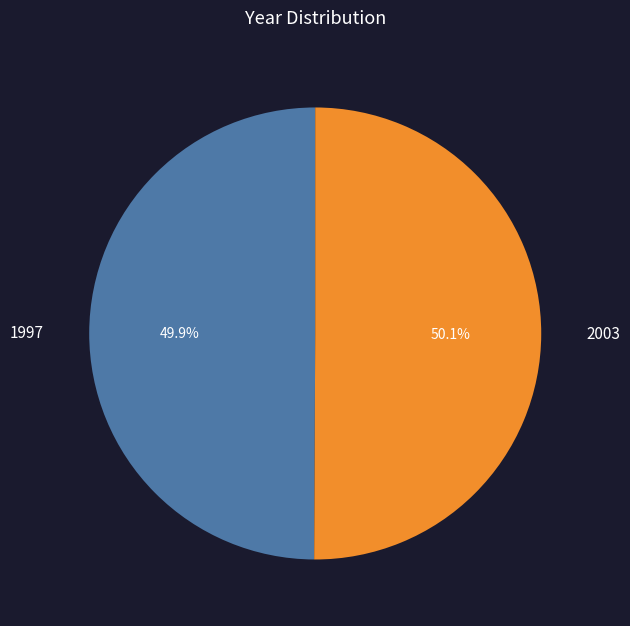

What is the ratio of the value at 2003 to the value at 1997?

1.0